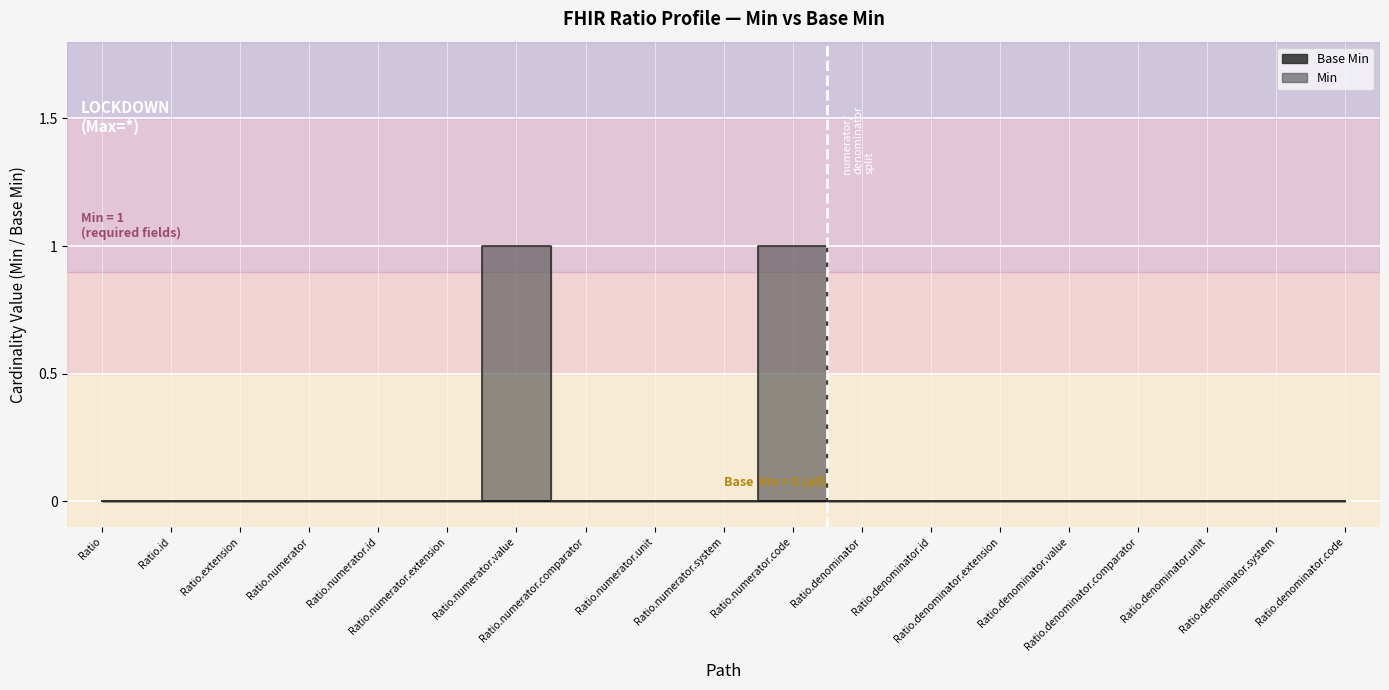

Where is the data nearest to the value 0?

Ratio